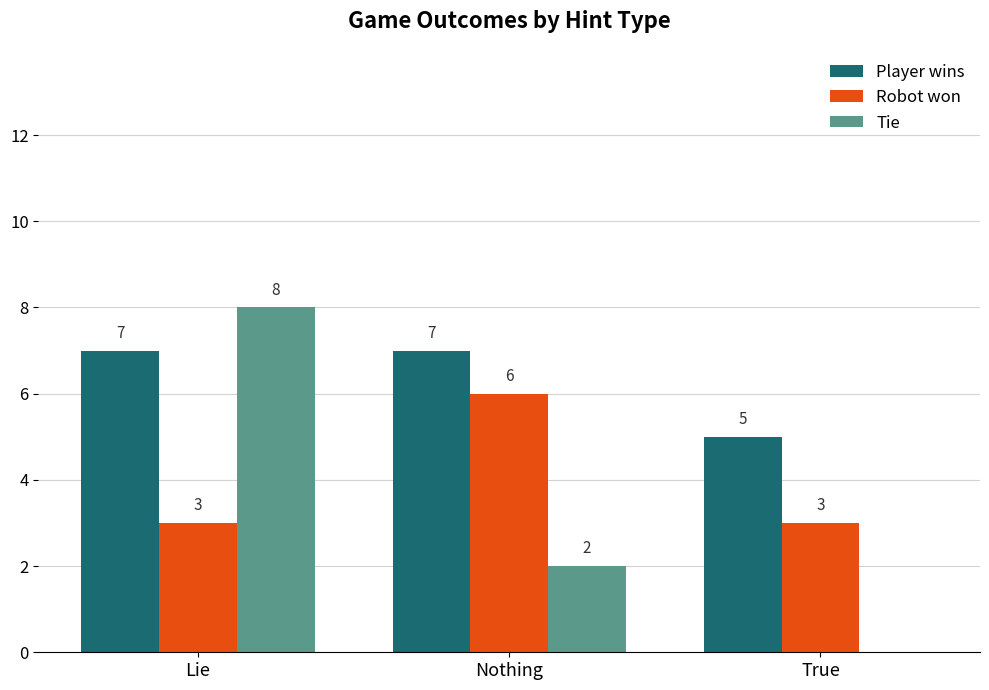

Is it true that Player wins equals 11 at Lie?

False